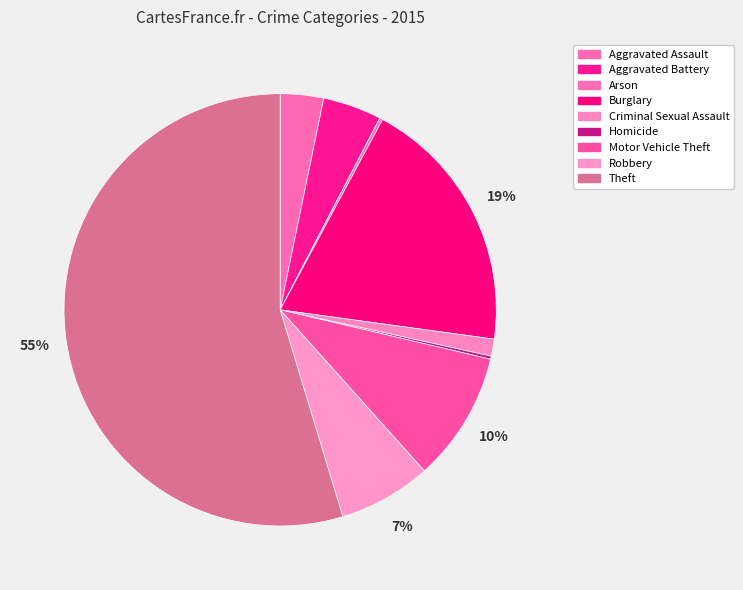

To the nearest percent, what is the average slice percentage?

11%